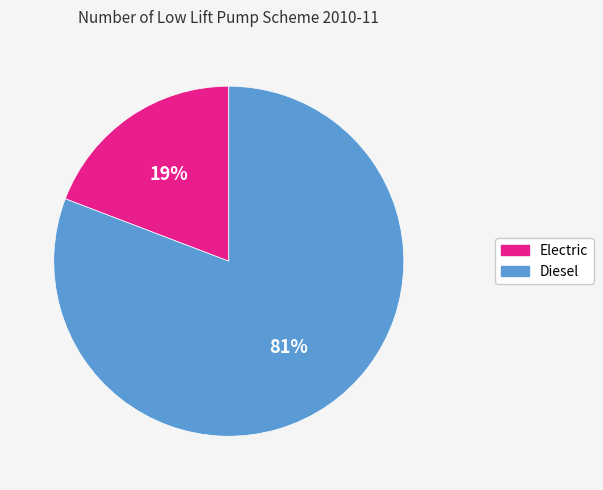

Does any single category account for the majority?

Yes